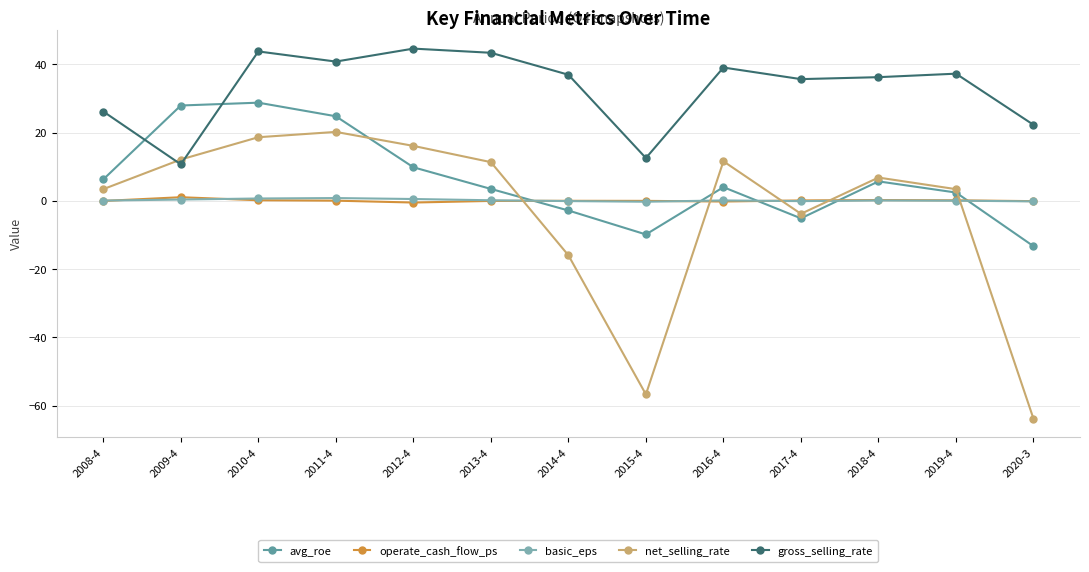

Where is operate_cash_flow_ps nearest to the value 0?

2014-4